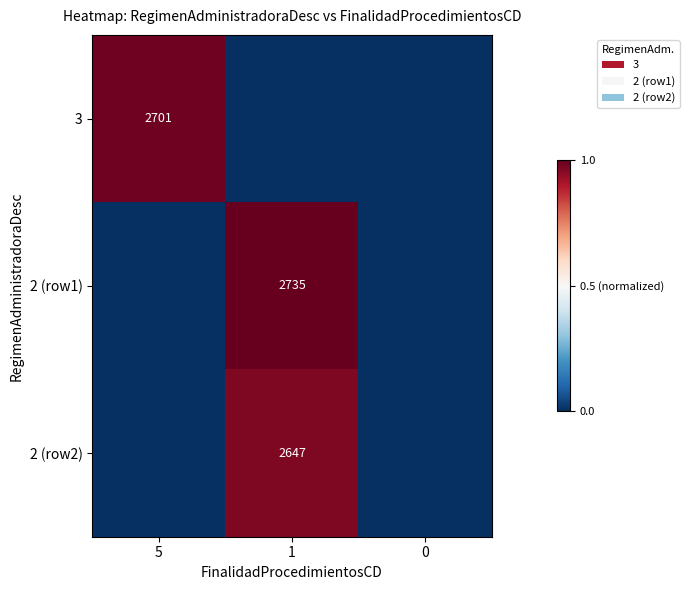

Is it true that 2 (row2) equals 2647 at 1?

True